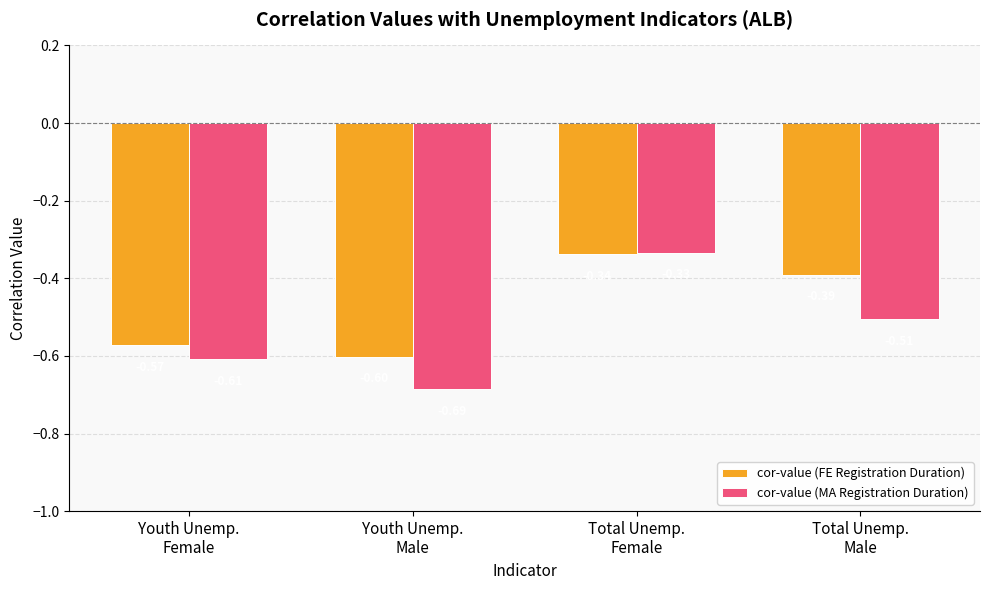

What is the difference between the maximum and minimum values in the cor-value (MA Registration Duration) series?

0.4